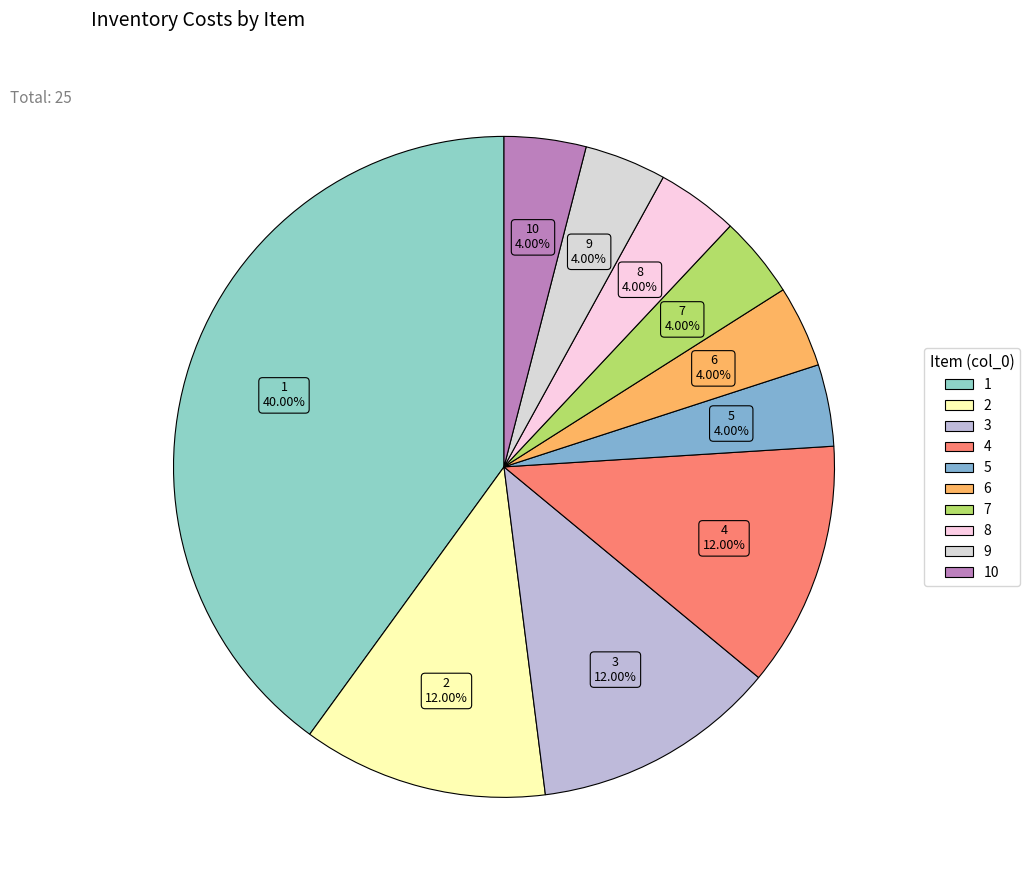

How many slices are in this pie chart?

10